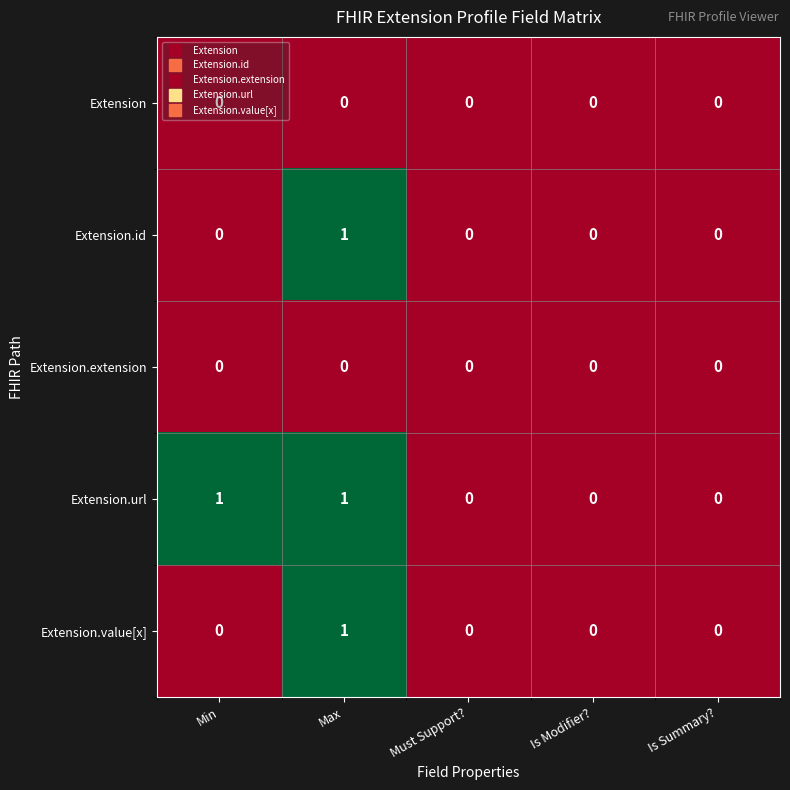

Which series changed the most between Min and Is Modifier??

Extension.url